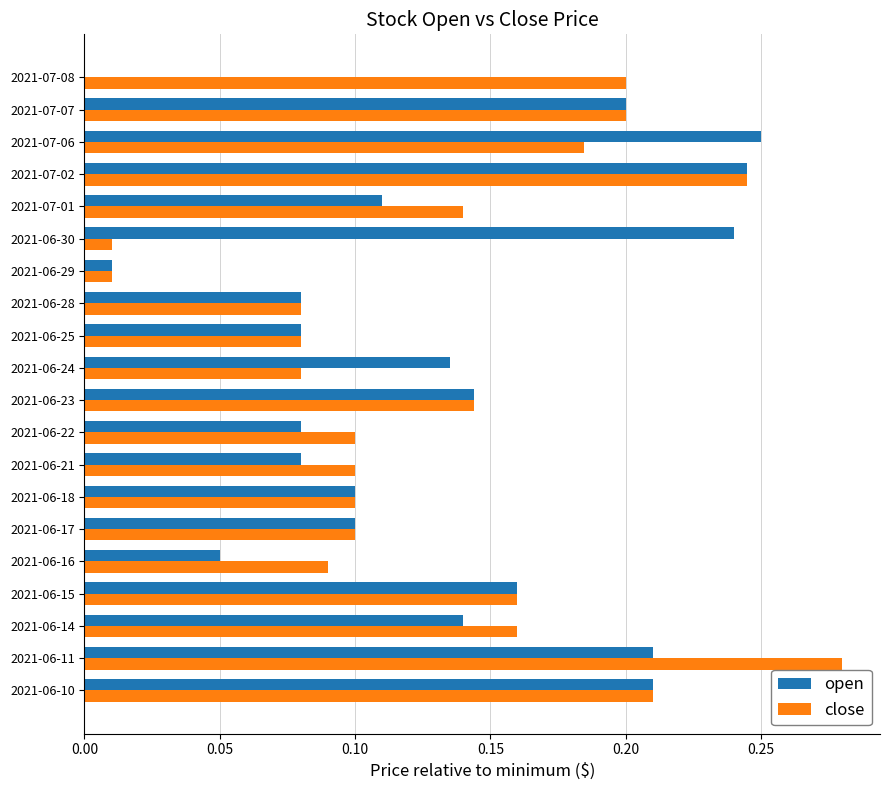

Count the number of data series in this chart.

2